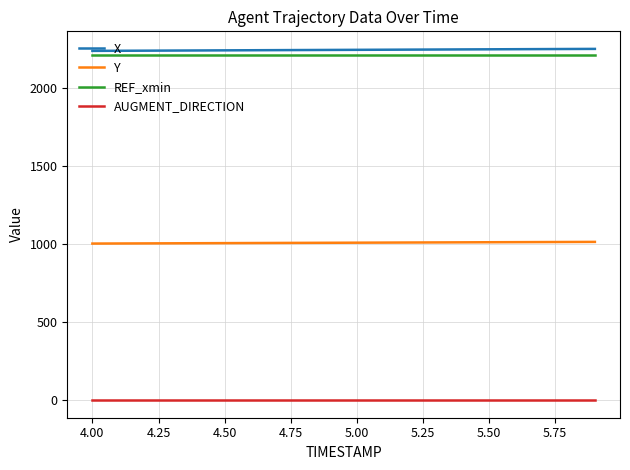

How many values in the Y series exceed 1008?

11